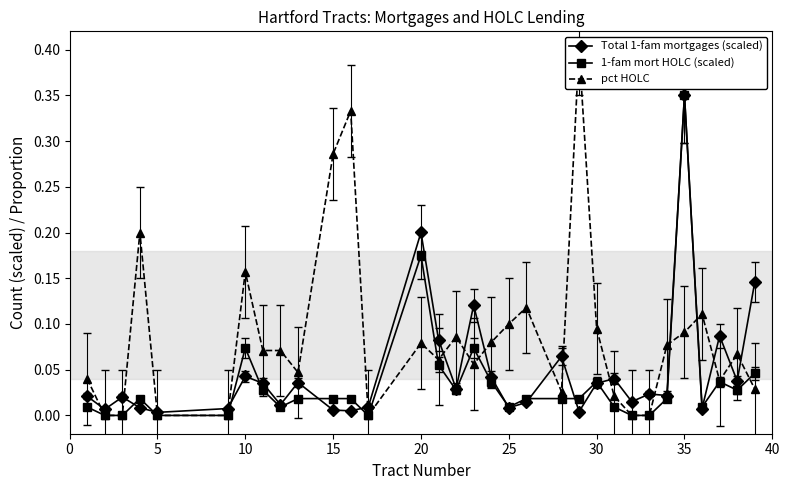

The 1-fam mort HOLC (scaled) series shows 0.0 at 35. True or false?

False